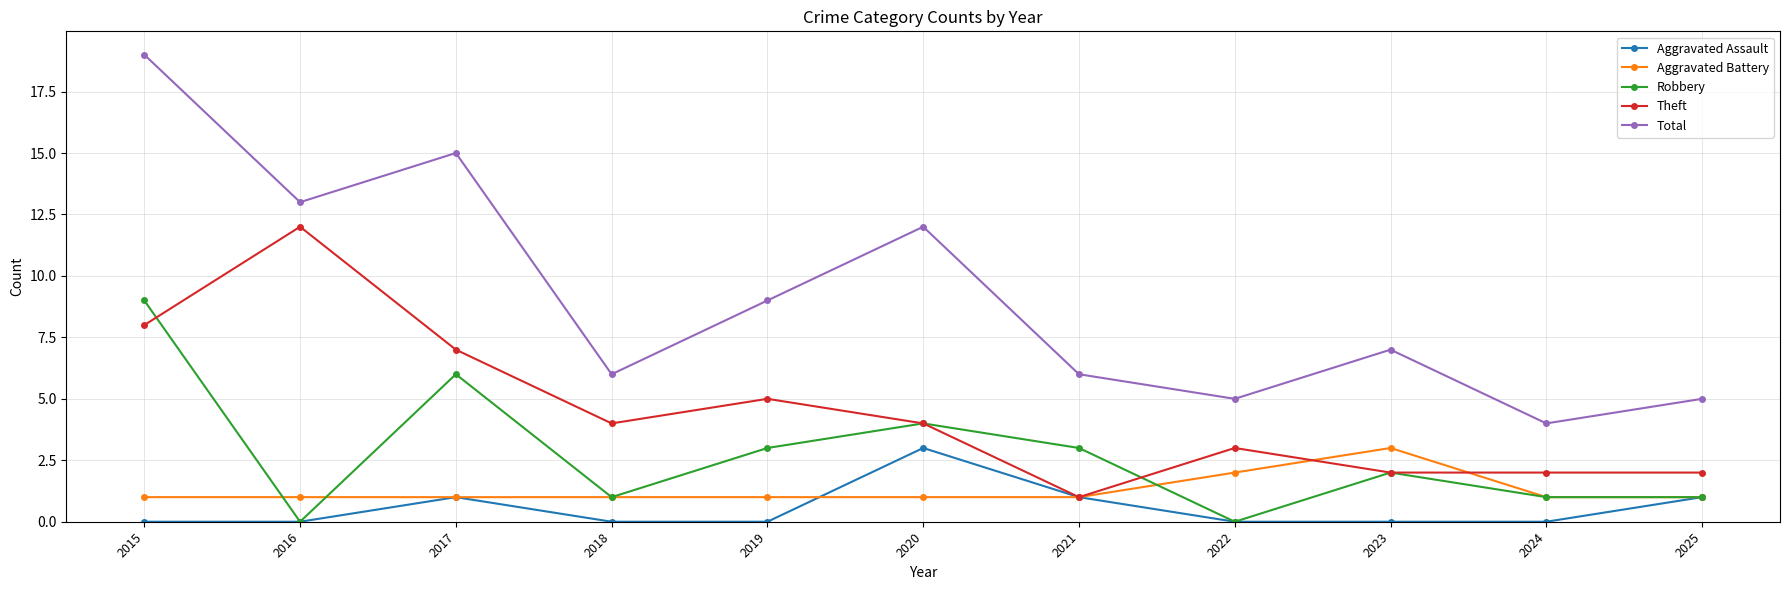

Where is the first local maximum for Robbery?

2017